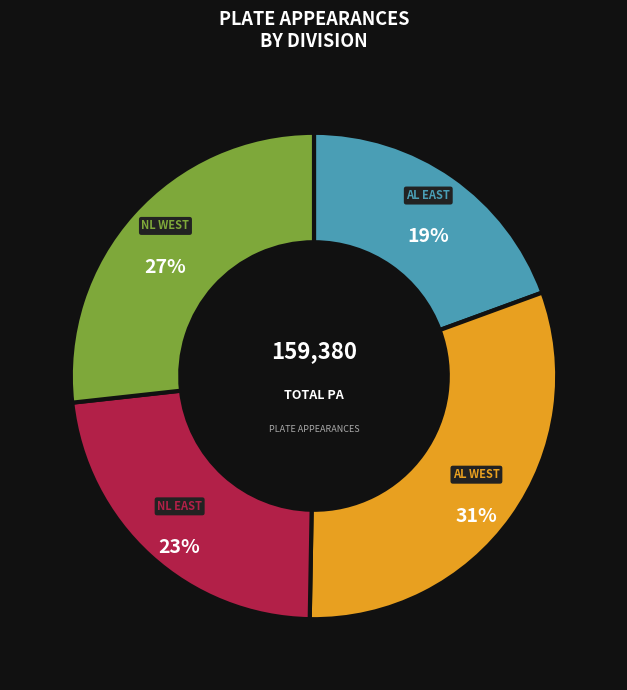

How many slices are in this pie chart?

4